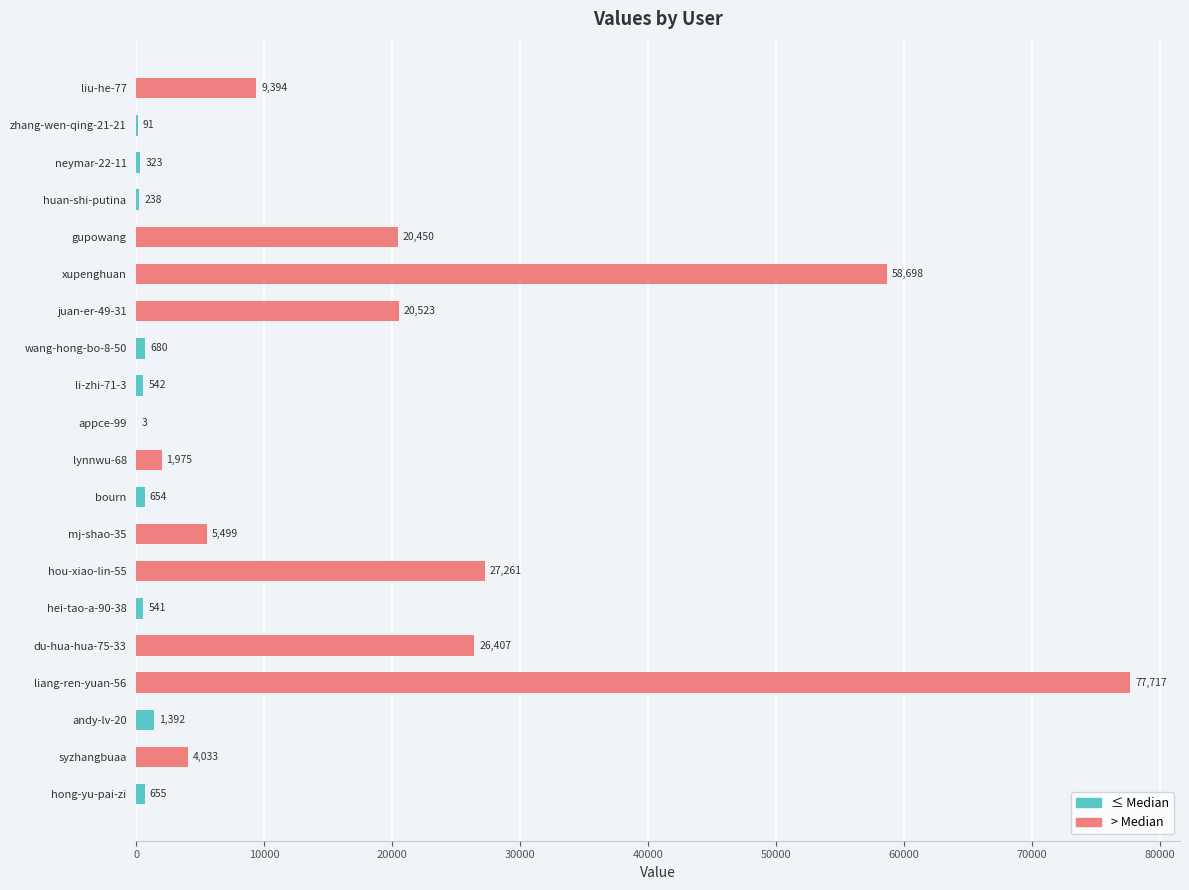

What is the sum of the values at mj-shao-35 and neymar-22-11?

5822